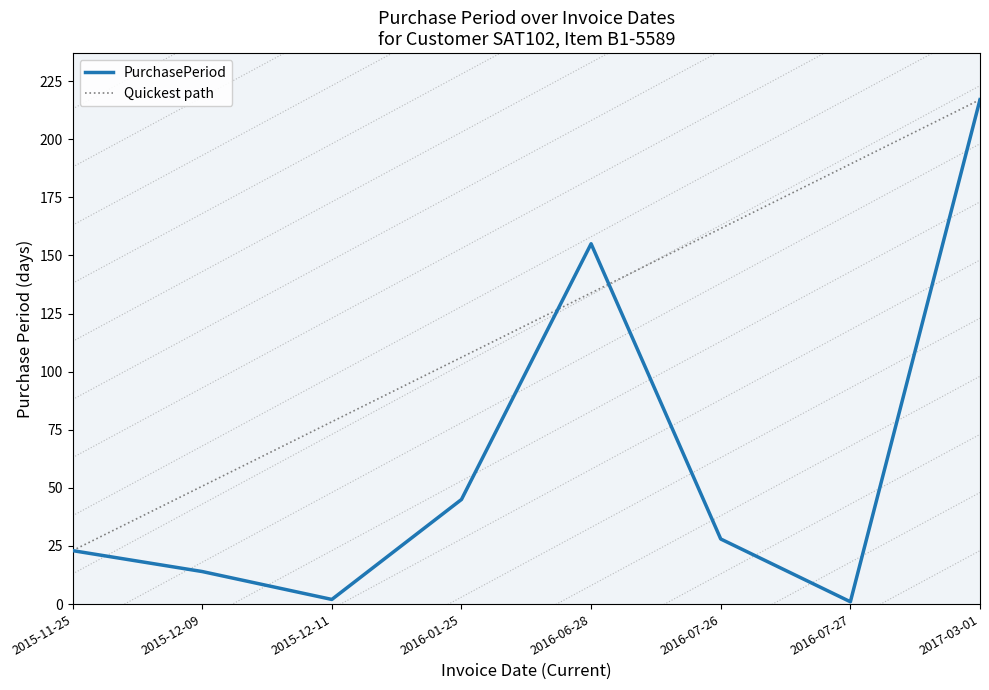

Where is the data nearest to the value 109?

2016-06-28